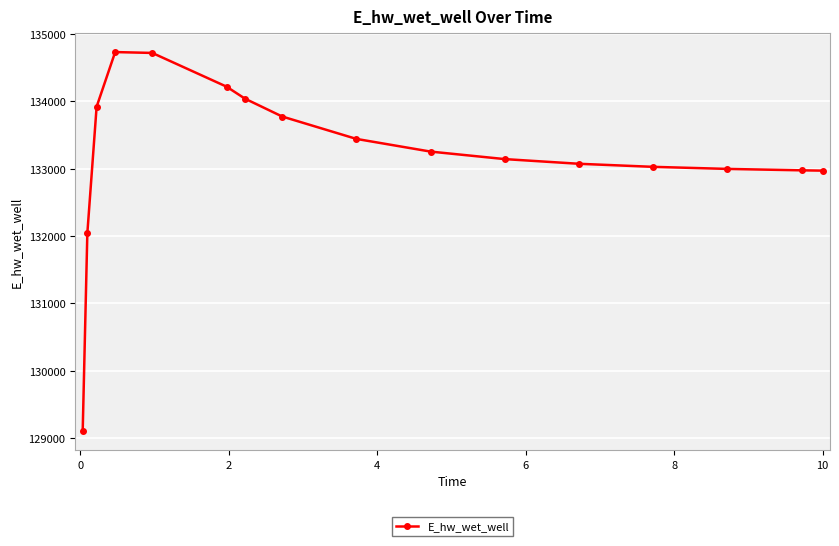

What is the sum of all values?

2131410.4